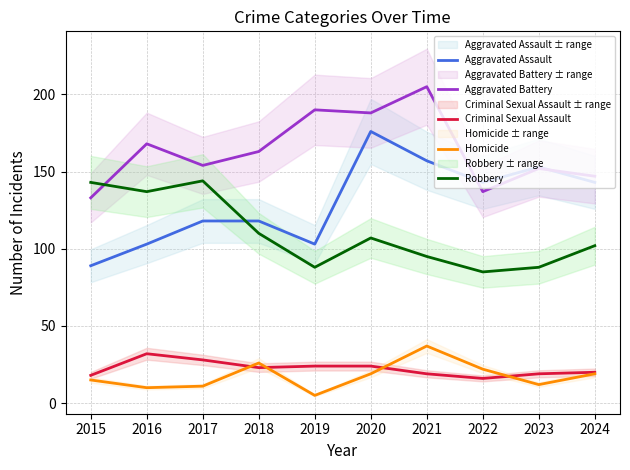

At how many categories does at least one series exceed 156?

5